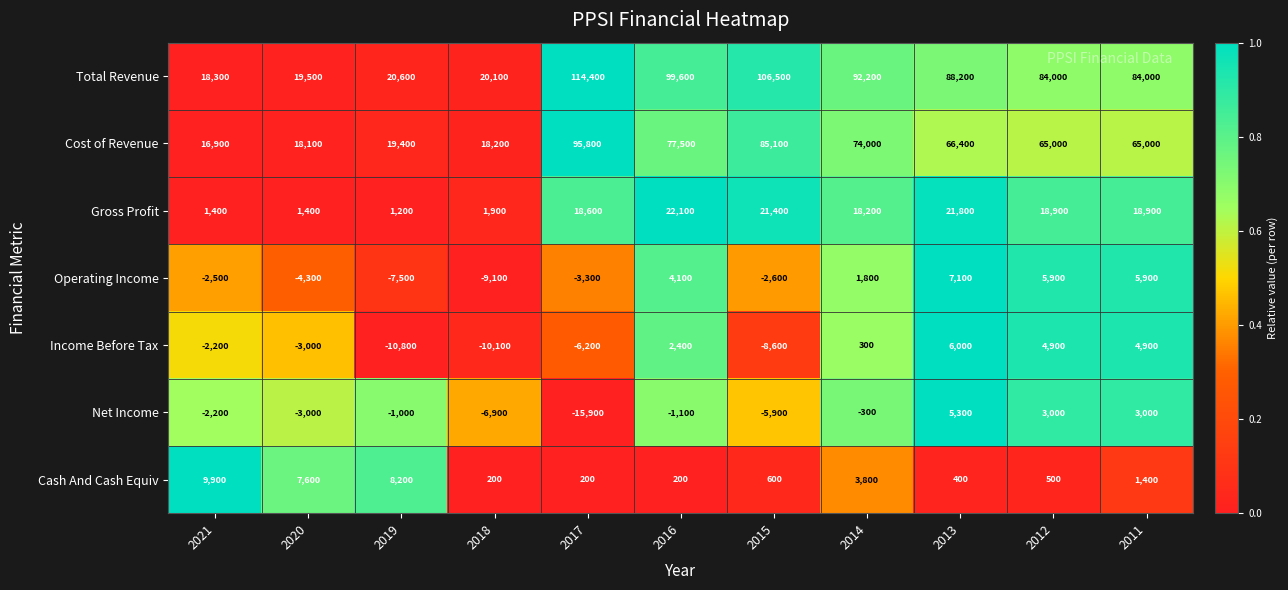

Which series has the widest spread of values?

Total Revenue